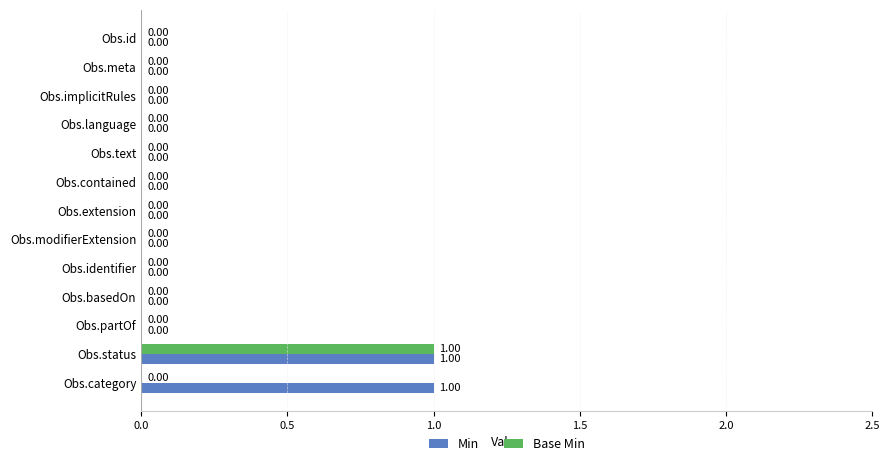

Is the value of Min at Obs.contained greater than the value of Base Min at Obs.status?

No